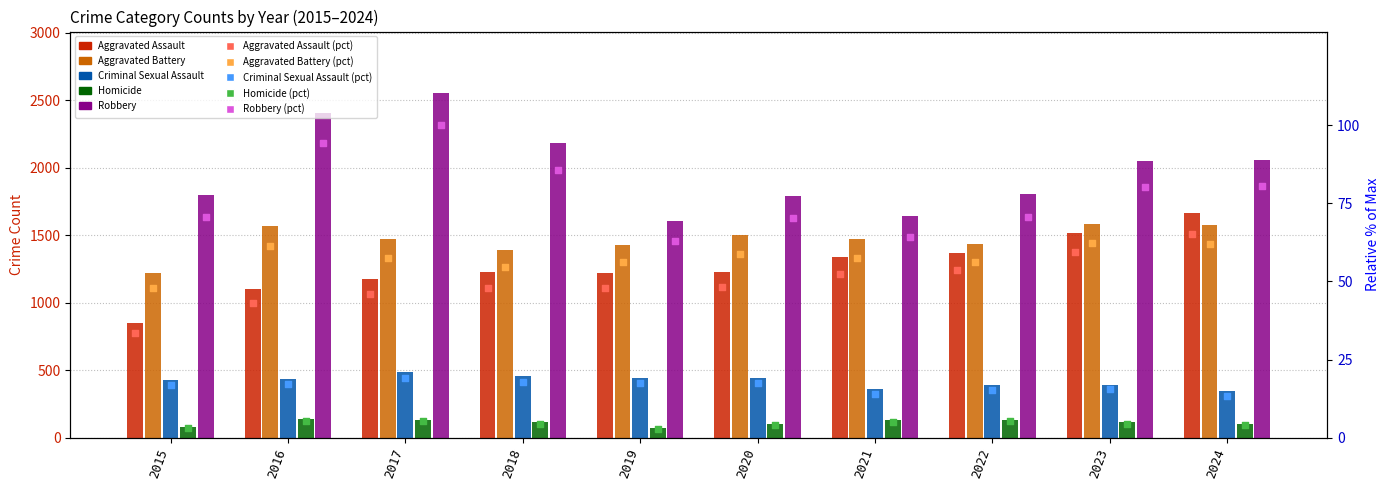

Which series has the largest total across all categories?

Robbery